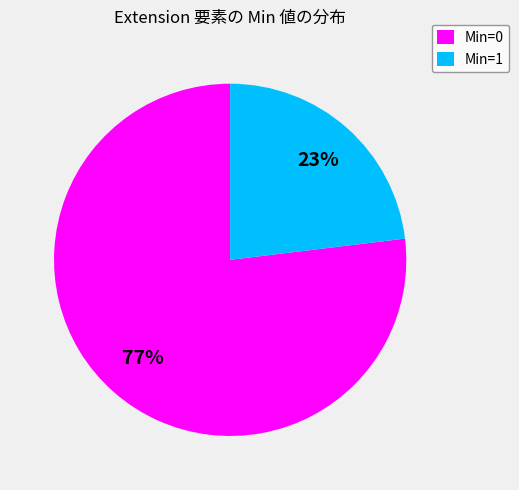

Combined, do Min=1 and Min=0 account for over 50%?

Yes